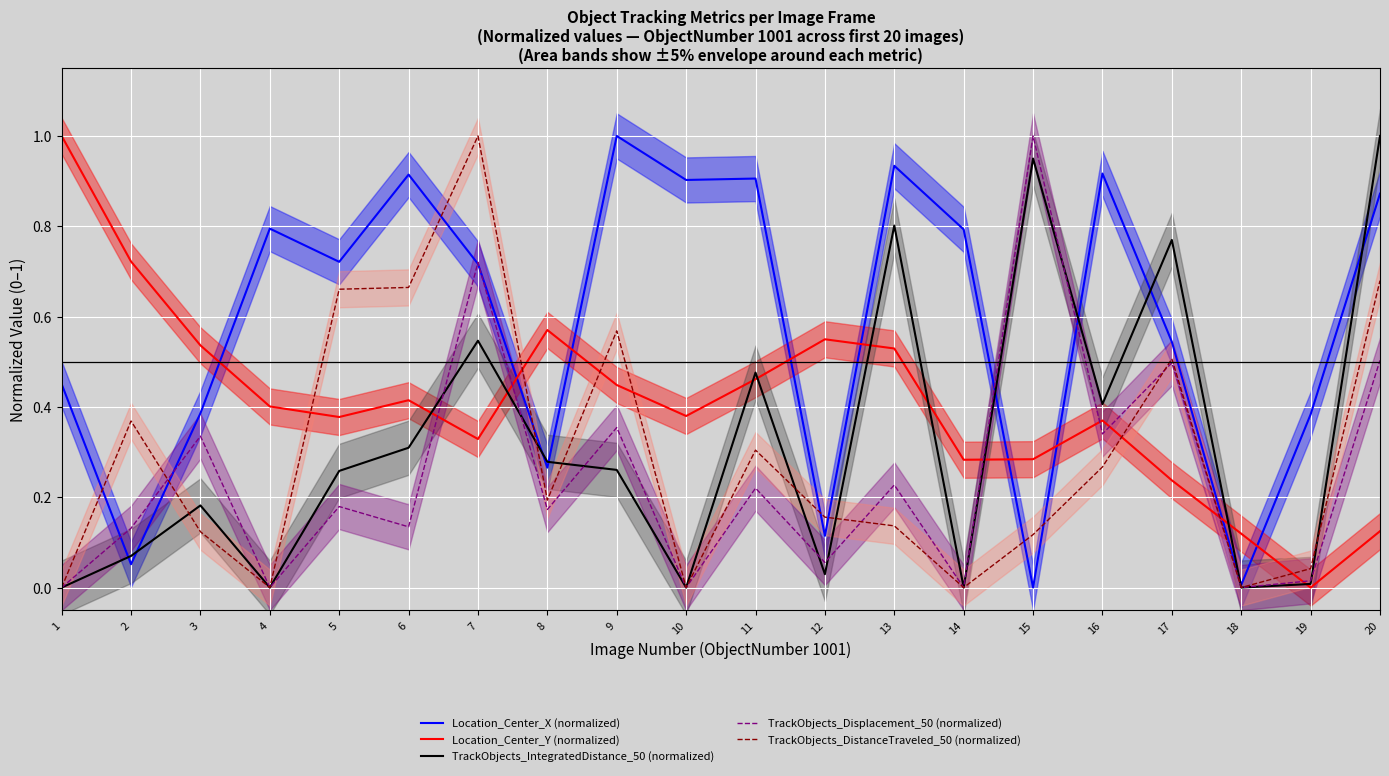

At which label is TrackObjects_DistanceTraveled_50 (normalized) closest to 0?

1